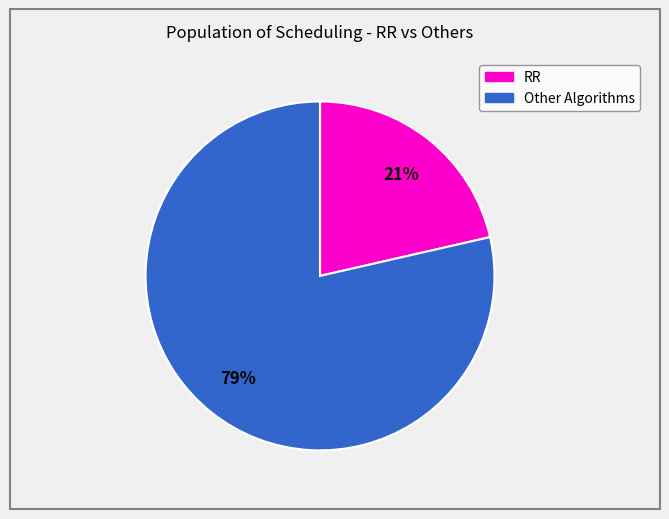

Count the number of slices in the pie.

2